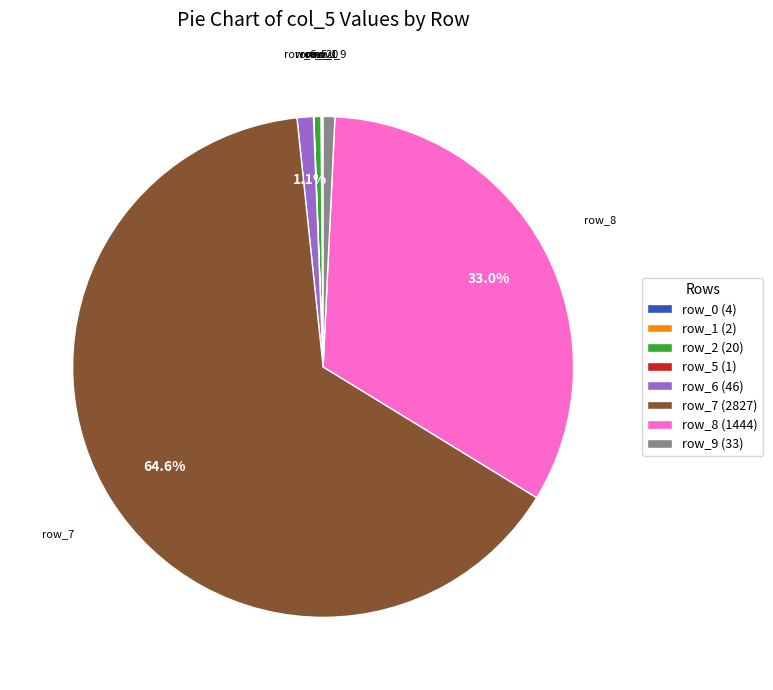

Combined, do row_6 (46) and row_8 (1444) account for over 50%?

No